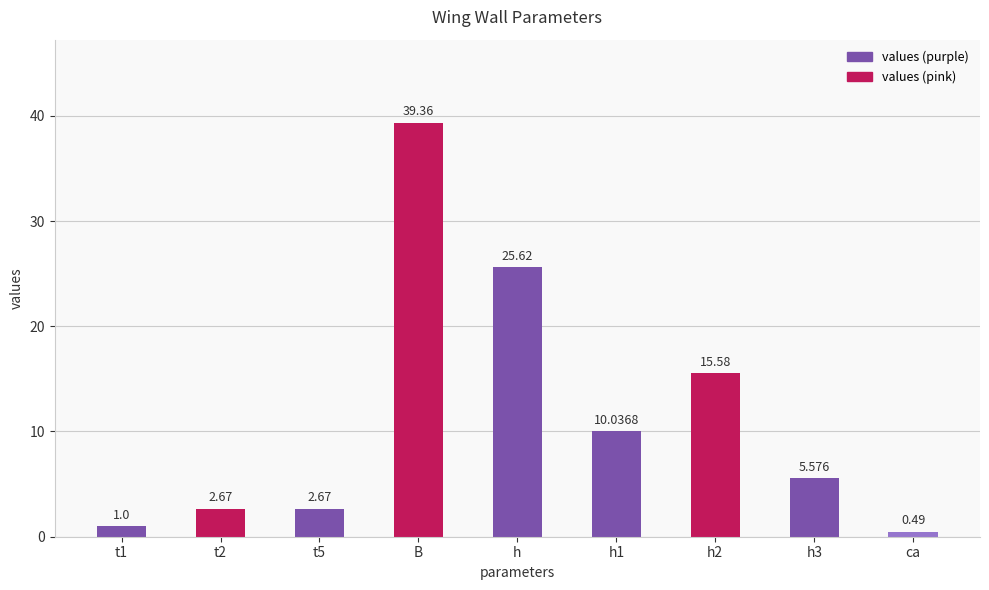

Which category has the lowest value across all series?

ca